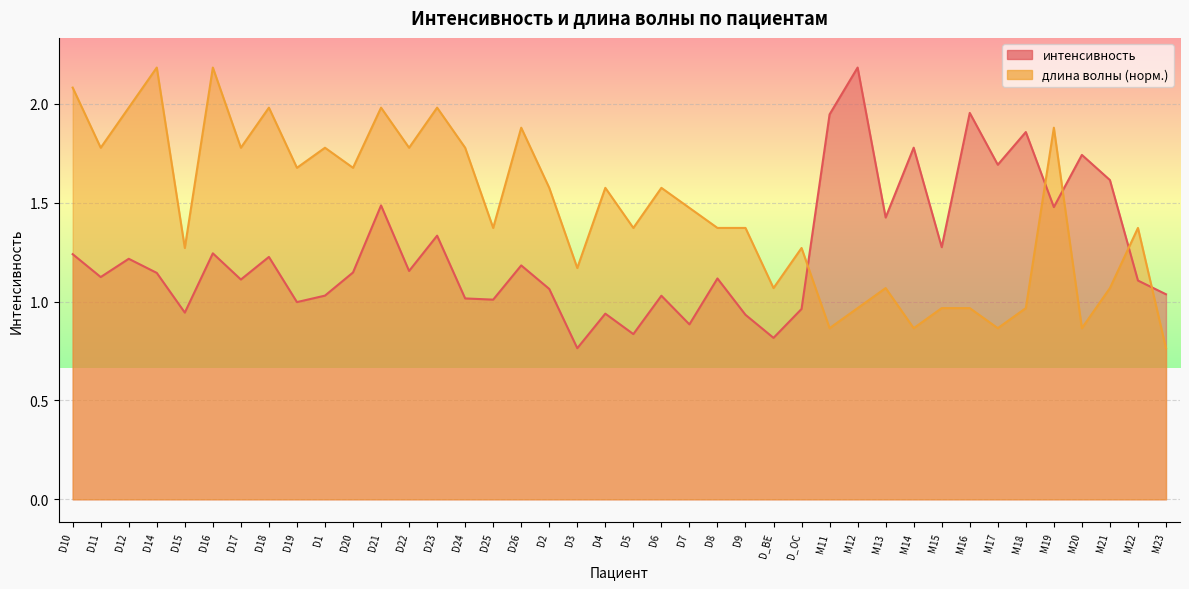

What is the maximum value shown in the chart?

2.2